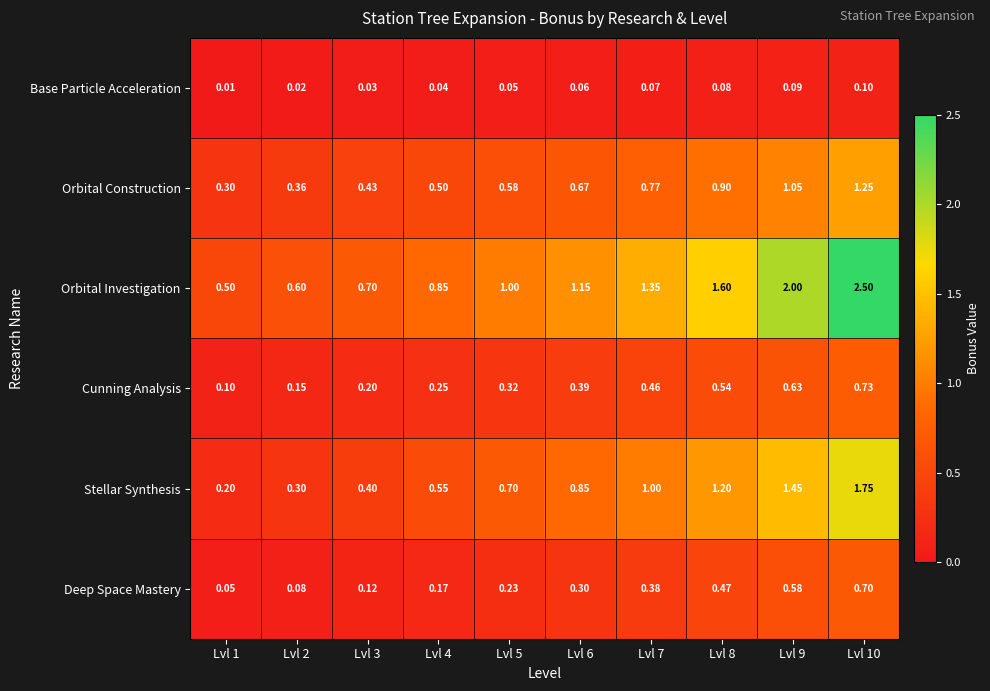

Which series has the widest spread of values?

Orbital Investigation